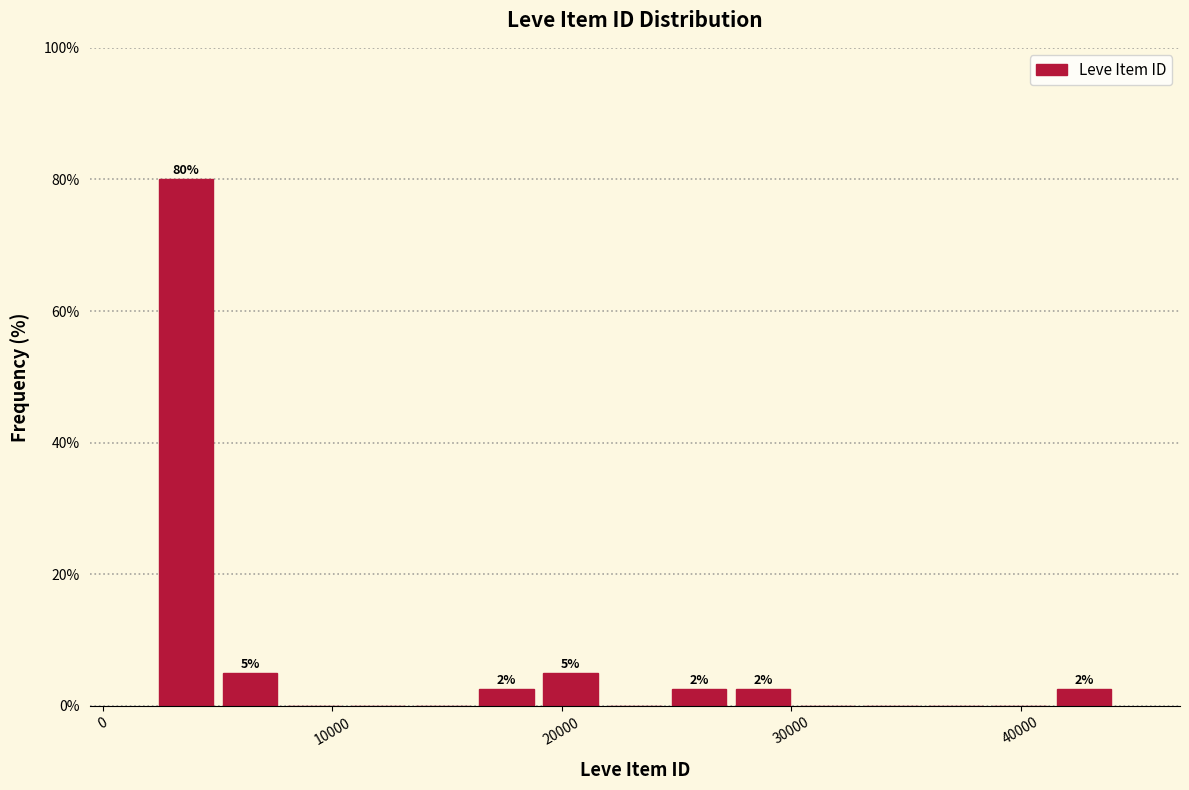

Read against the x-axis, roughly where is the centre of the tallest bar?

4000